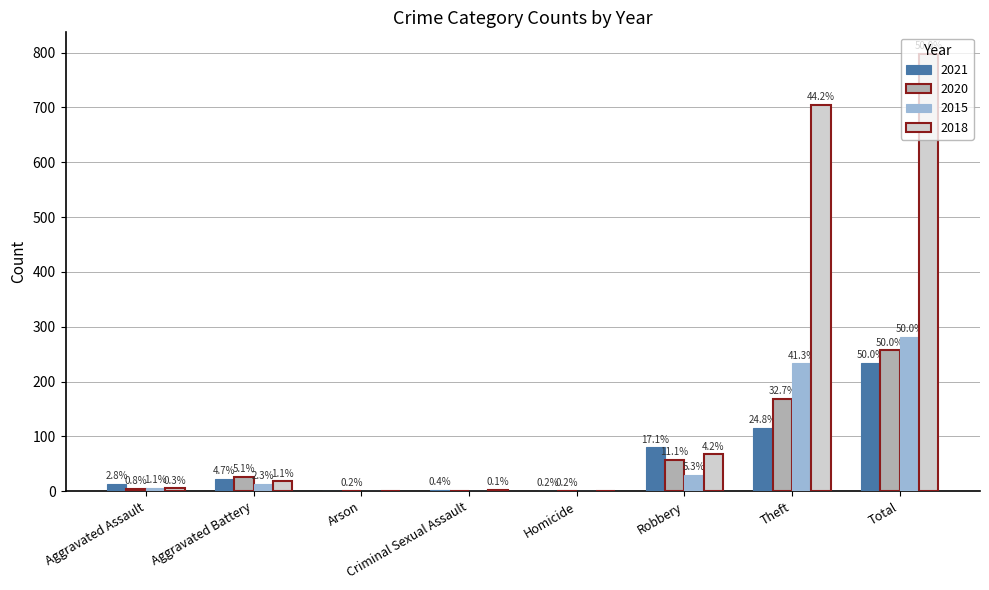

How many groups of bars are there?

8